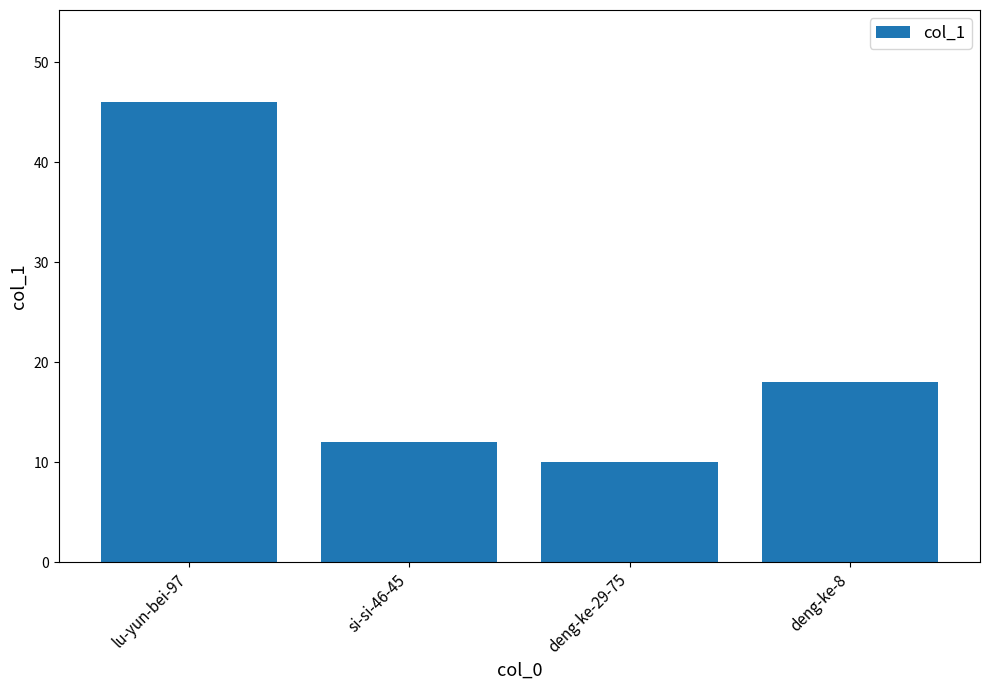

How many bars are there in total?

4